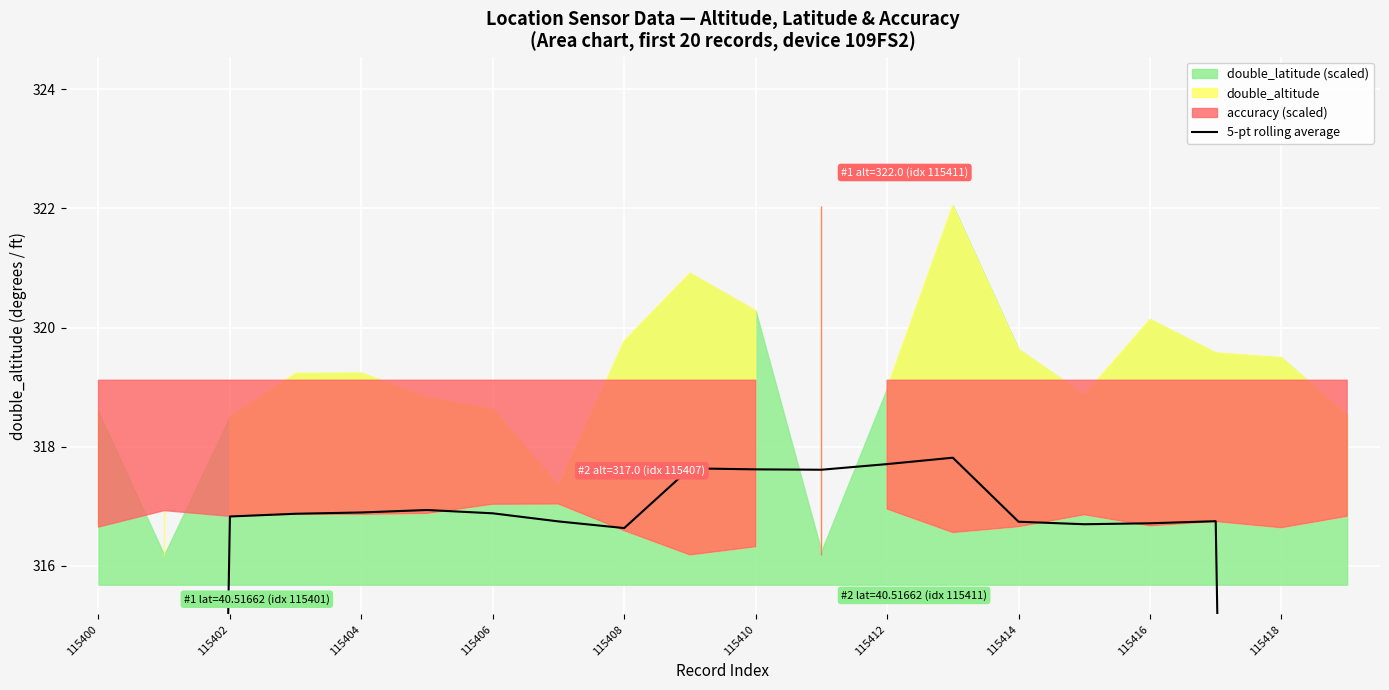

True or false: the data has more than 2 interior local peaks.

True